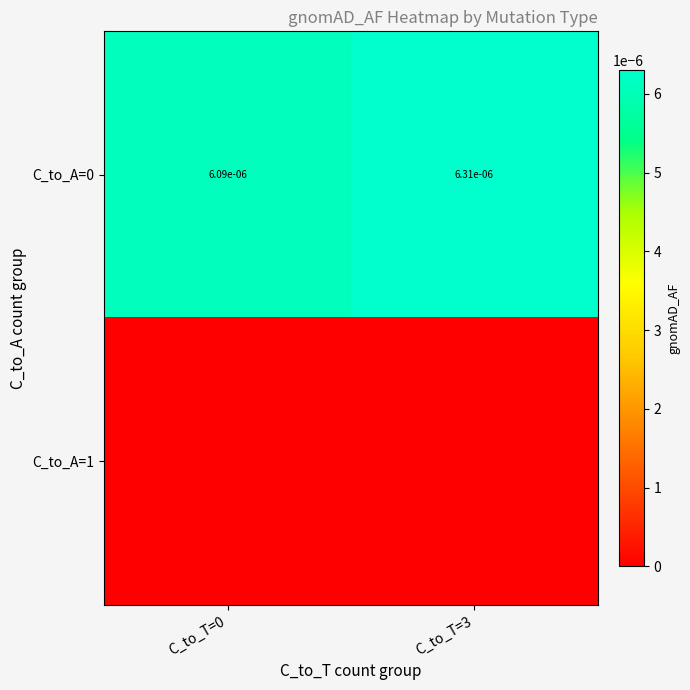

Between C_to_T=0 and C_to_T=3, which is larger?

C_to_T=3